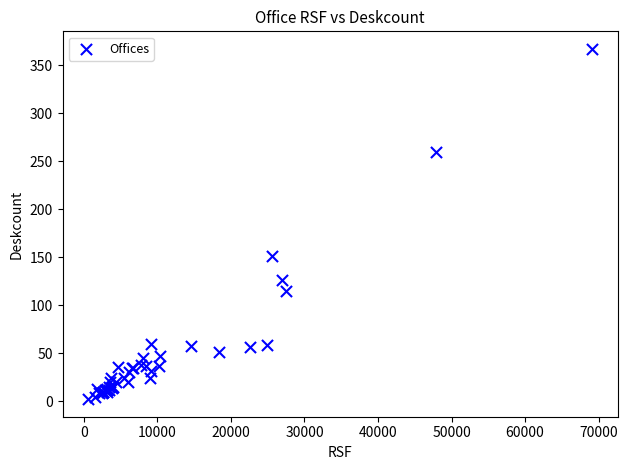

What Y value in the scatter plot is closest to 184?

151